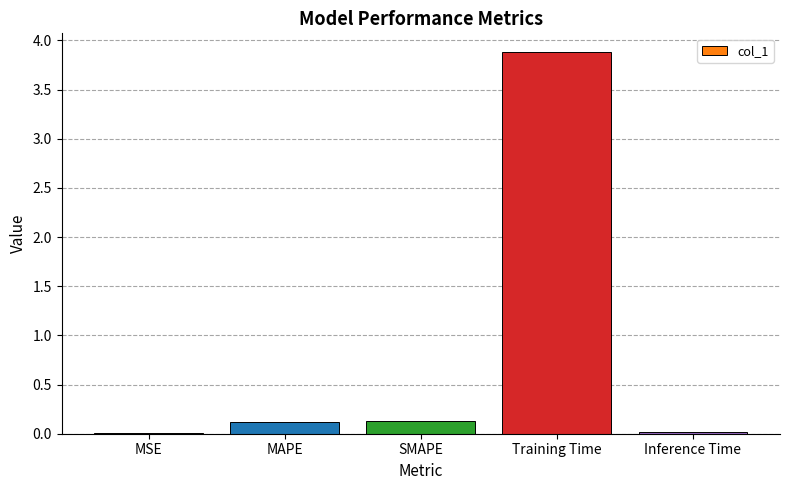

What is the maximum value shown in the chart?

3.9